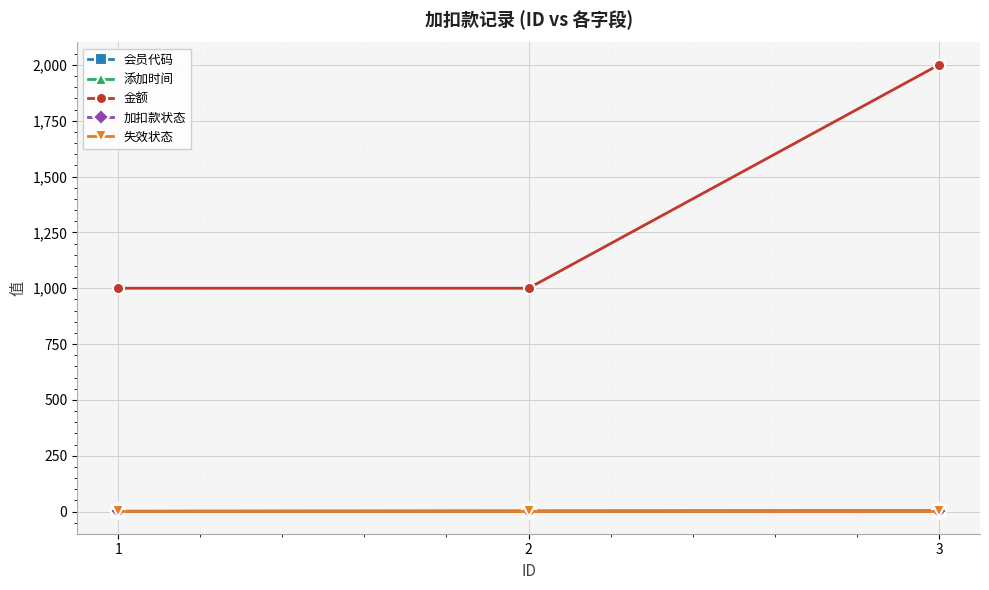

What value does the 会员代码 series have at 3?

4